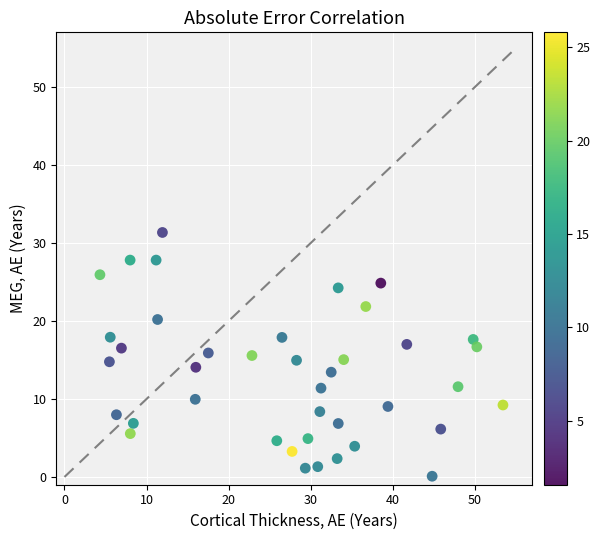

What is the range of Y values (max minus min)?

31.3